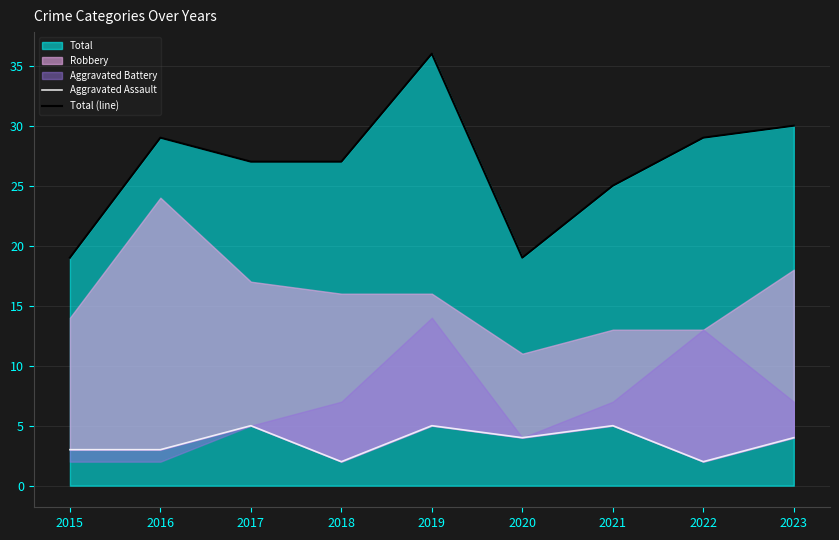

What is the sum of the Aggravated Assault values at 2016 and 2022?

5